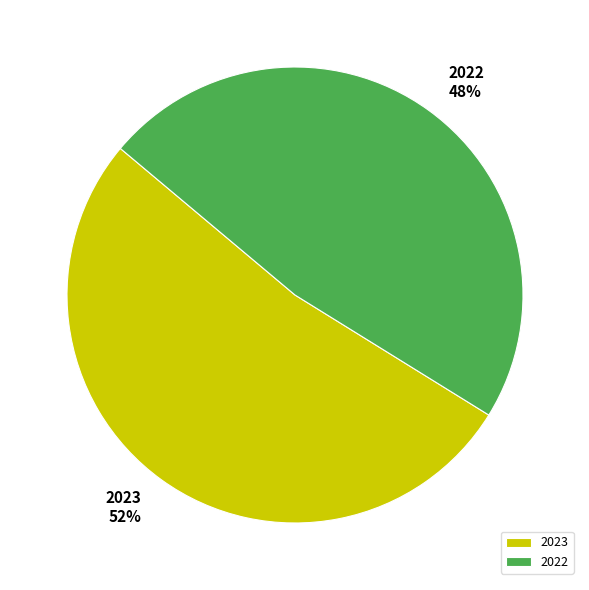

Does any single category account for the majority?

Yes